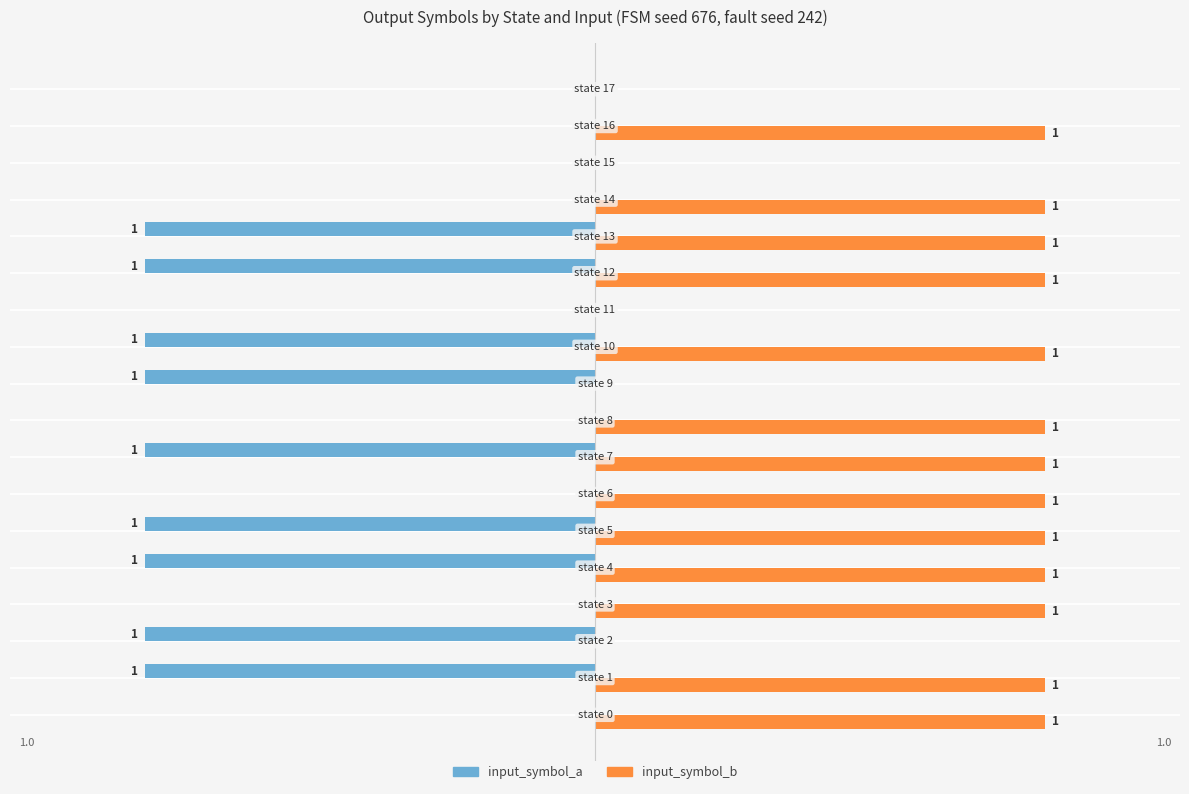

Which series has the largest total across all categories?

input_symbol_b